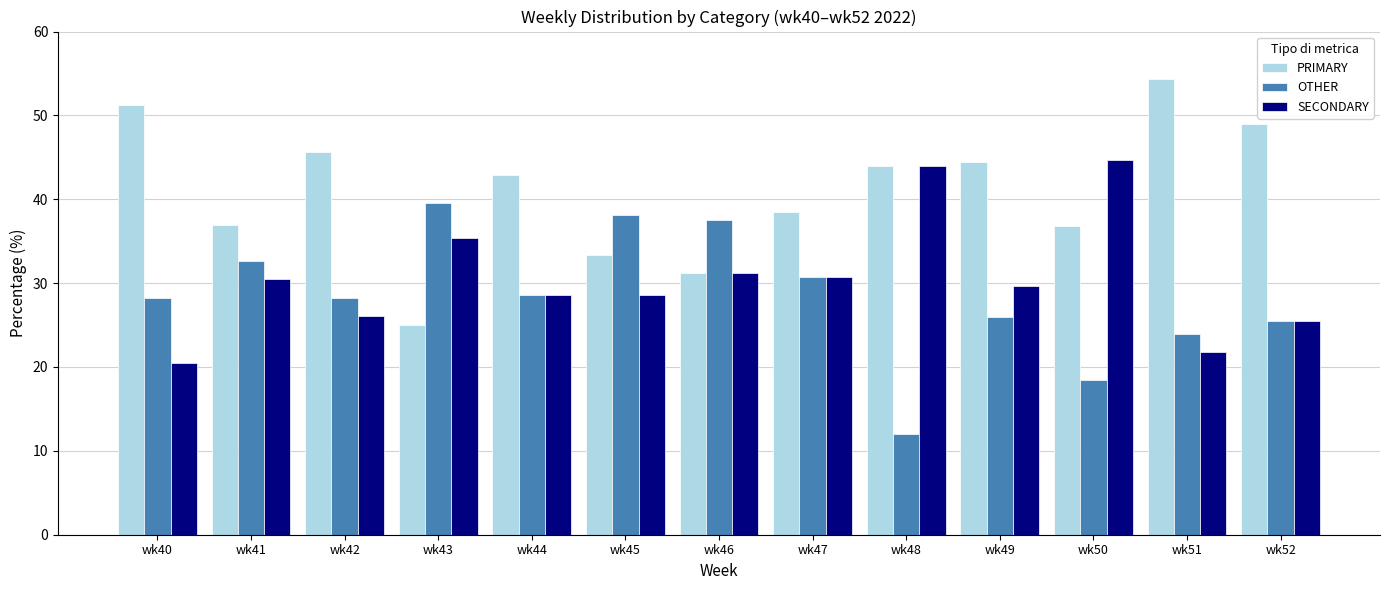

Which series changed the most between wk45 and wk48?

OTHER